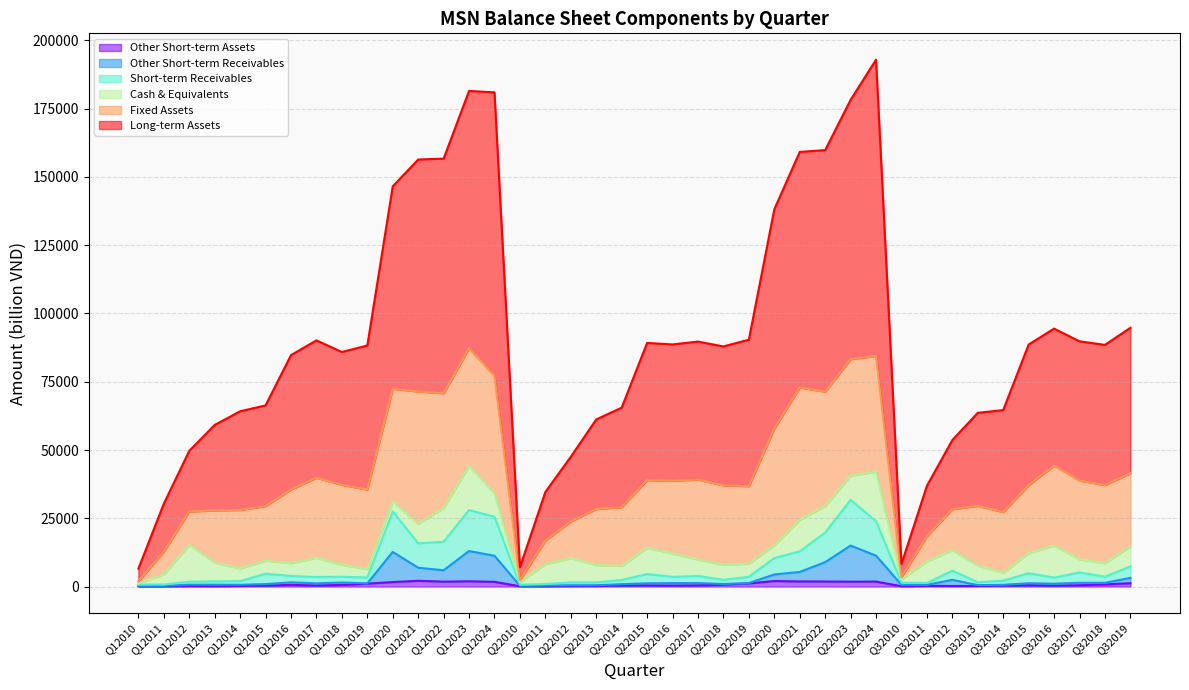

Which series has the largest total across all categories?

Long-term Assets